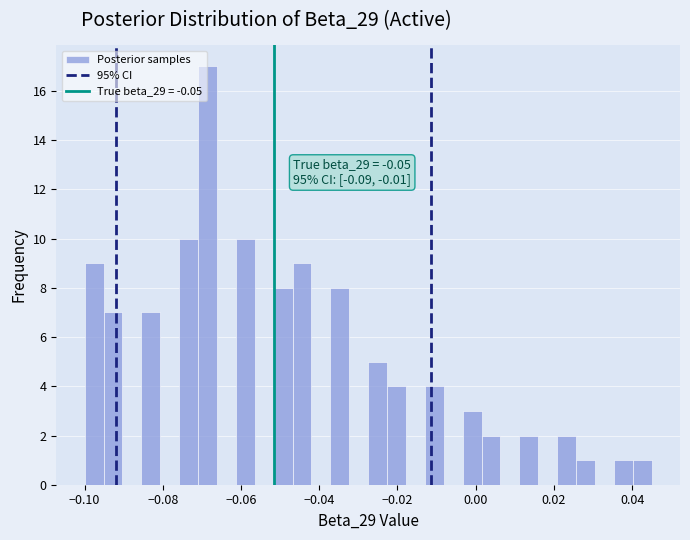

Around what value on the x-axis is the tallest bar? Give the approximate position of its centre, as read against the axis.

-0.068